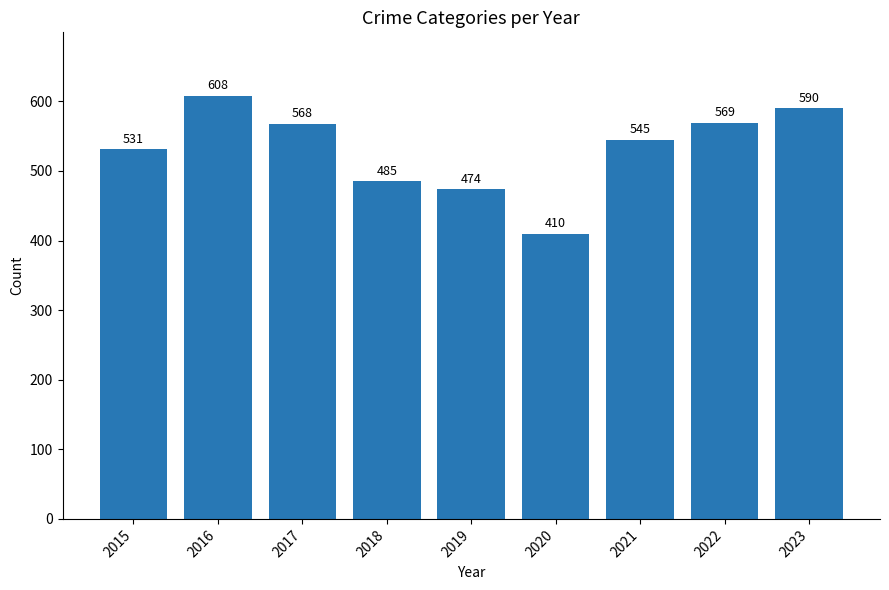

What is the difference between the maximum and minimum values?

198